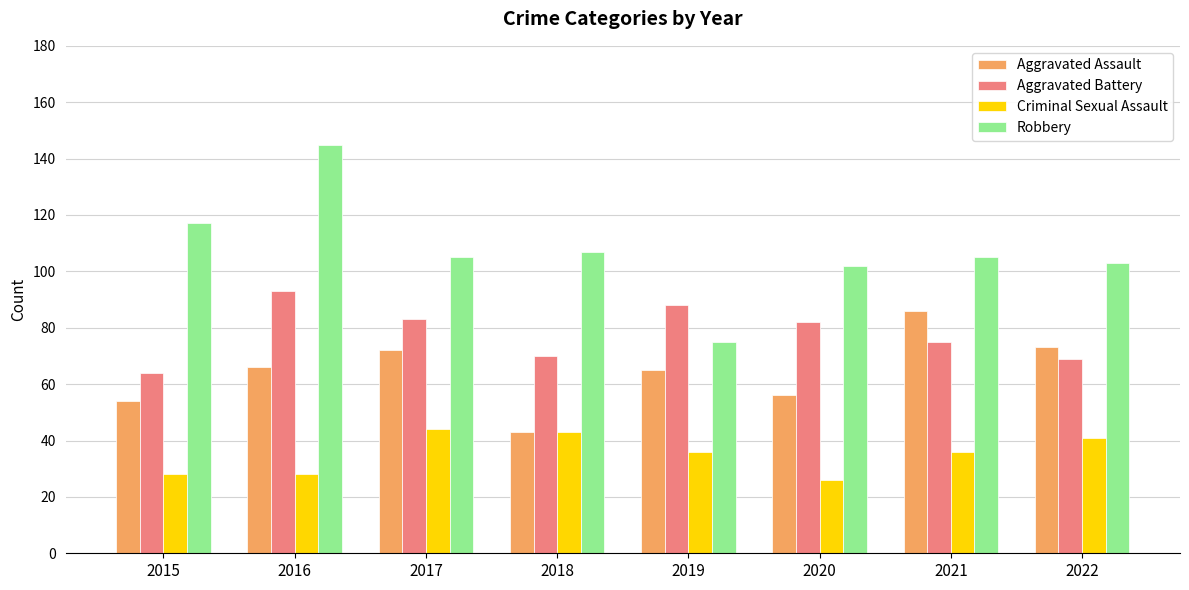

Which series has the largest total across all categories?

Robbery